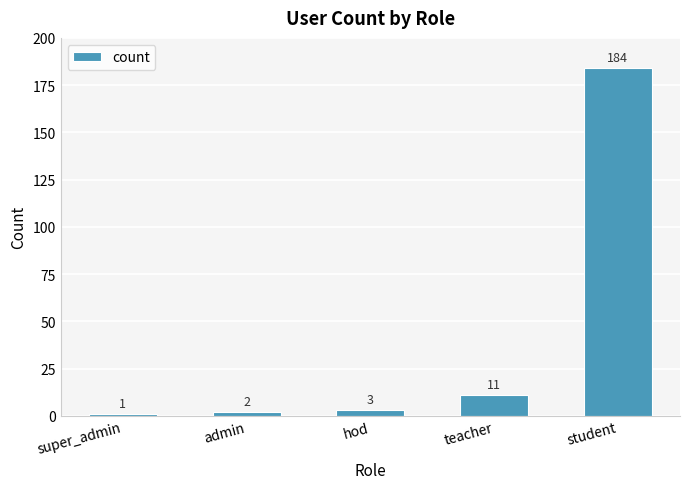

What is the average value?

40